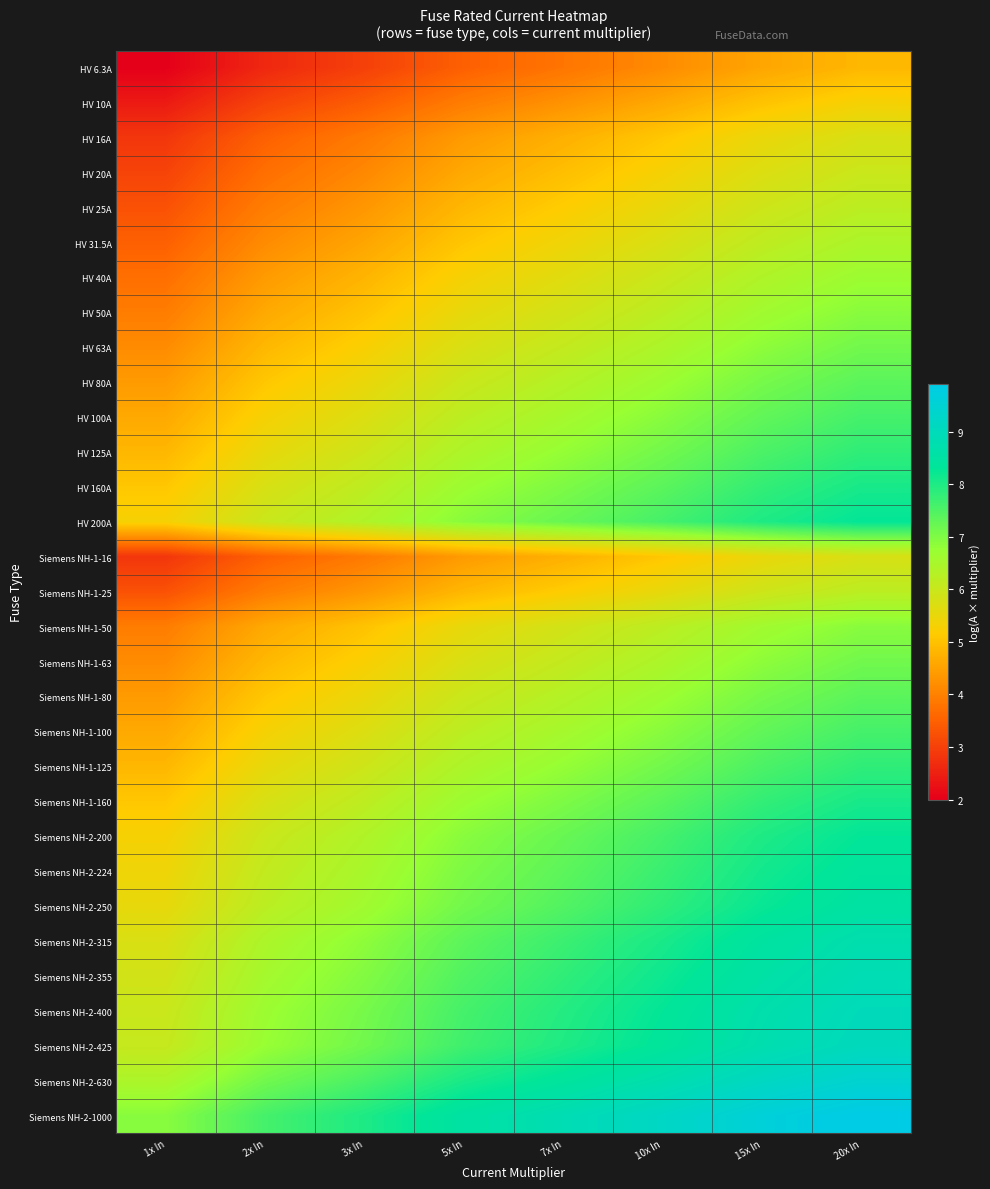

Reading left to right, extract all data points from this chart.

HV 6.3A: 1x In=2.0	2x In=2.6	3x In=3.0	5x In=3.5	7x In=3.8	10x In=4.2	15x In=4.6	20x In=4.8
HV 10A: 1x In=2.4	2x In=3.0	3x In=3.4	5x In=3.9	7x In=4.3	10x In=4.6	15x In=5.0	20x In=5.3
HV 16A: 1x In=2.8	2x In=3.5	3x In=3.9	5x In=4.4	7x In=4.7	10x In=5.1	15x In=5.5	20x In=5.8
HV 20A: 1x In=3.0	2x In=3.7	3x In=4.1	5x In=4.6	7x In=4.9	10x In=5.3	15x In=5.7	20x In=6.0
HV 25A: 1x In=3.3	2x In=3.9	3x In=4.3	5x In=4.8	7x In=5.2	10x In=5.5	15x In=5.9	20x In=6.2
HV 31.5A: 1x In=3.5	2x In=4.2	3x In=4.6	5x In=5.1	7x In=5.4	10x In=5.8	15x In=6.2	20x In=6.4
HV 40A: 1x In=3.7	2x In=4.4	3x In=4.8	5x In=5.3	7x In=5.6	10x In=6.0	15x In=6.4	20x In=6.7
HV 50A: 1x In=3.9	2x In=4.6	3x In=5.0	5x In=5.5	7x In=5.9	10x In=6.2	15x In=6.6	20x In=6.9
HV 63A: 1x In=4.2	2x In=4.8	3x In=5.2	5x In=5.8	7x In=6.1	10x In=6.4	15x In=6.9	20x In=7.1
HV 80A: 1x In=4.4	2x In=5.1	3x In=5.5	5x In=6.0	7x In=6.3	10x In=6.7	15x In=7.1	20x In=7.4
HV 100A: 1x In=4.6	2x In=5.3	3x In=5.7	5x In=6.2	7x In=6.6	10x In=6.9	15x In=7.3	20x In=7.6
HV 125A: 1x In=4.8	2x In=5.5	3x In=5.9	5x In=6.4	7x In=6.8	10x In=7.1	15x In=7.5	20x In=7.8
HV 160A: 1x In=5.1	2x In=5.8	3x In=6.2	5x In=6.7	7x In=7.0	10x In=7.4	15x In=7.8	20x In=8.1
HV 200A: 1x In=5.3	2x In=6.0	3x In=6.4	5x In=6.9	7x In=7.2	10x In=7.6	15x In=8.0	20x In=8.3
Siemens NH-1-16: 1x In=2.8	2x In=3.5	3x In=3.9	5x In=4.4	7x In=4.7	10x In=5.1	15x In=5.5	20x In=5.8
Siemens NH-1-25: 1x In=3.3	2x In=3.9	3x In=4.3	5x In=4.8	7x In=5.2	10x In=5.5	15x In=5.9	20x In=6.2
Siemens NH-1-50: 1x In=3.9	2x In=4.6	3x In=5.0	5x In=5.5	7x In=5.9	10x In=6.2	15x In=6.6	20x In=6.9
Siemens NH-1-63: 1x In=4.2	2x In=4.8	3x In=5.2	5x In=5.8	7x In=6.1	10x In=6.4	15x In=6.9	20x In=7.1
Siemens NH-1-80: 1x In=4.4	2x In=5.1	3x In=5.5	5x In=6.0	7x In=6.3	10x In=6.7	15x In=7.1	20x In=7.4
Siemens NH-1-100: 1x In=4.6	2x In=5.3	3x In=5.7	5x In=6.2	7x In=6.6	10x In=6.9	15x In=7.3	20x In=7.6
Siemens NH-1-125: 1x In=4.8	2x In=5.5	3x In=5.9	5x In=6.4	7x In=6.8	10x In=7.1	15x In=7.5	20x In=7.8
Siemens NH-1-160: 1x In=5.1	2x In=5.8	3x In=6.2	5x In=6.7	7x In=7.0	10x In=7.4	15x In=7.8	20x In=8.1
Siemens NH-2-200: 1x In=5.3	2x In=6.0	3x In=6.4	5x In=6.9	7x In=7.2	10x In=7.6	15x In=8.0	20x In=8.3
Siemens NH-2-224: 1x In=5.4	2x In=6.1	3x In=6.5	5x In=7.0	7x In=7.4	10x In=7.7	15x In=8.1	20x In=8.4
Siemens NH-2-250: 1x In=5.5	2x In=6.2	3x In=6.6	5x In=7.1	7x In=7.5	10x In=7.8	15x In=8.2	20x In=8.5
Siemens NH-2-315: 1x In=5.8	2x In=6.4	3x In=6.9	5x In=7.4	7x In=7.7	10x In=8.1	15x In=8.5	20x In=8.7
Siemens NH-2-355: 1x In=5.9	2x In=6.6	3x In=7.0	5x In=7.5	7x In=7.8	10x In=8.2	15x In=8.6	20x In=8.9
Siemens NH-2-400: 1x In=6.0	2x In=6.7	3x In=7.1	5x In=7.6	7x In=7.9	10x In=8.3	15x In=8.7	20x In=9.0
Siemens NH-2-425: 1x In=6.1	2x In=6.7	3x In=7.2	5x In=7.7	7x In=8.0	10x In=8.4	15x In=8.8	20x In=9.0
Siemens NH-2-630: 1x In=6.4	2x In=7.1	3x In=7.5	5x In=8.1	7x In=8.4	10x In=8.7	15x In=9.2	20x In=9.4
Siemens NH-2-1000: 1x In=6.9	2x In=7.6	3x In=8.0	5x In=8.5	7x In=8.9	10x In=9.2	15x In=9.6	20x In=9.9